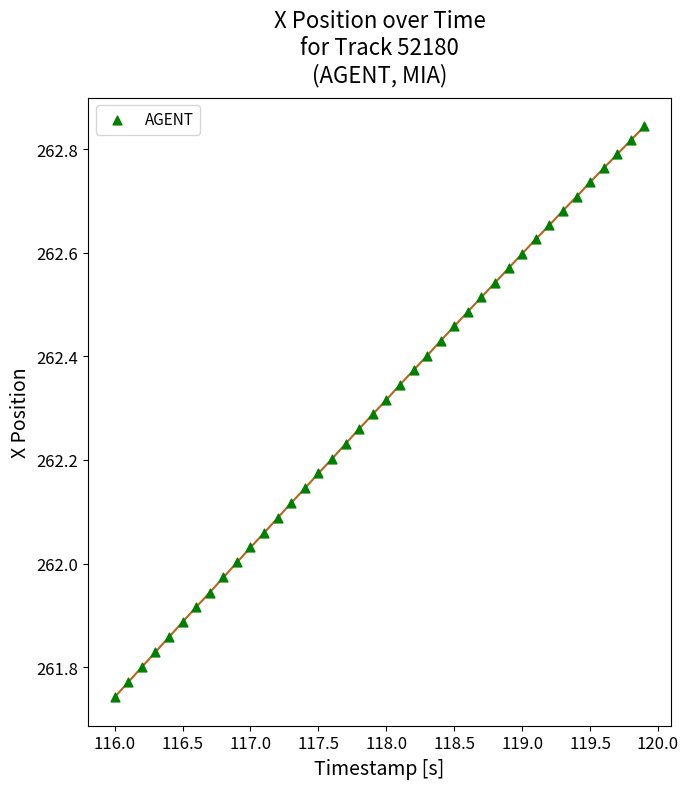

What is the range of X values (max minus min)?

3.9